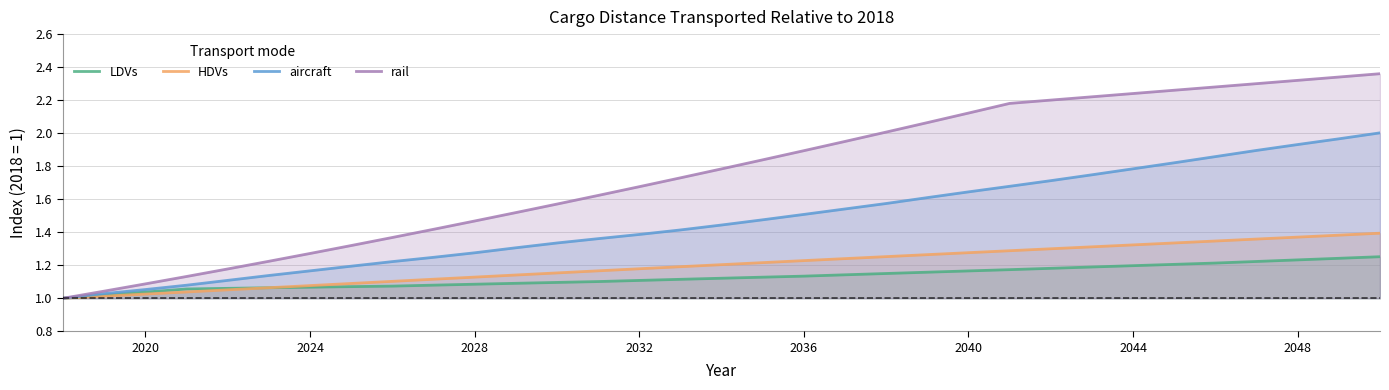

What is the value of the aircraft point at the 21st from the left?

1.6